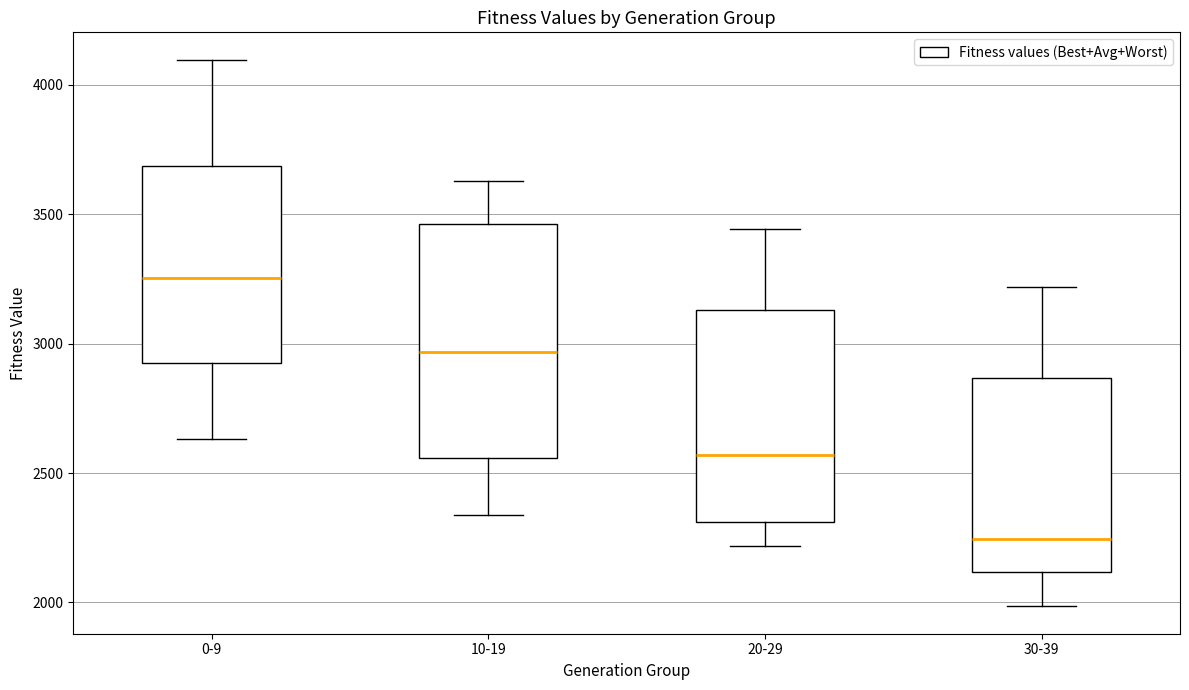

Reading left to right, transcribe this box plot: for each box, give where its median line is, the range the box spans, and where its two whiskers end, as read against the y-axis. The values are not printed on the chart, so give them approximately, as read against the axis.

0-9: median 3250, box 2950 to 3700, whiskers 2650 to 4100
10-19: median 2950, box 2550 to 3450, whiskers 2350 to 3650
20-29: median 2550, box 2300 to 3150, whiskers 2200 to 3450
30-39: median 2250, box 2100 to 2850, whiskers 2000 to 3200